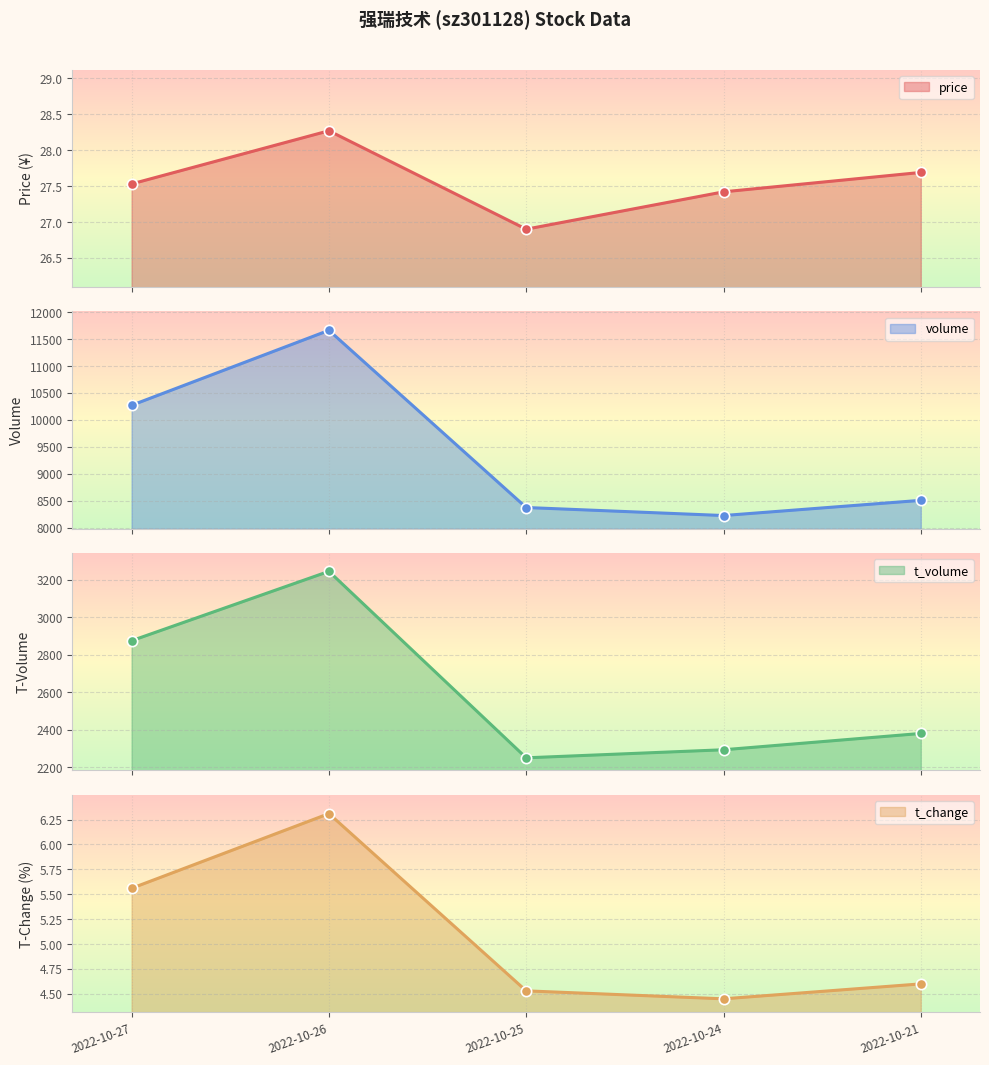

What are all the series names shown in the legend?

price, volume, t_volume, t_change